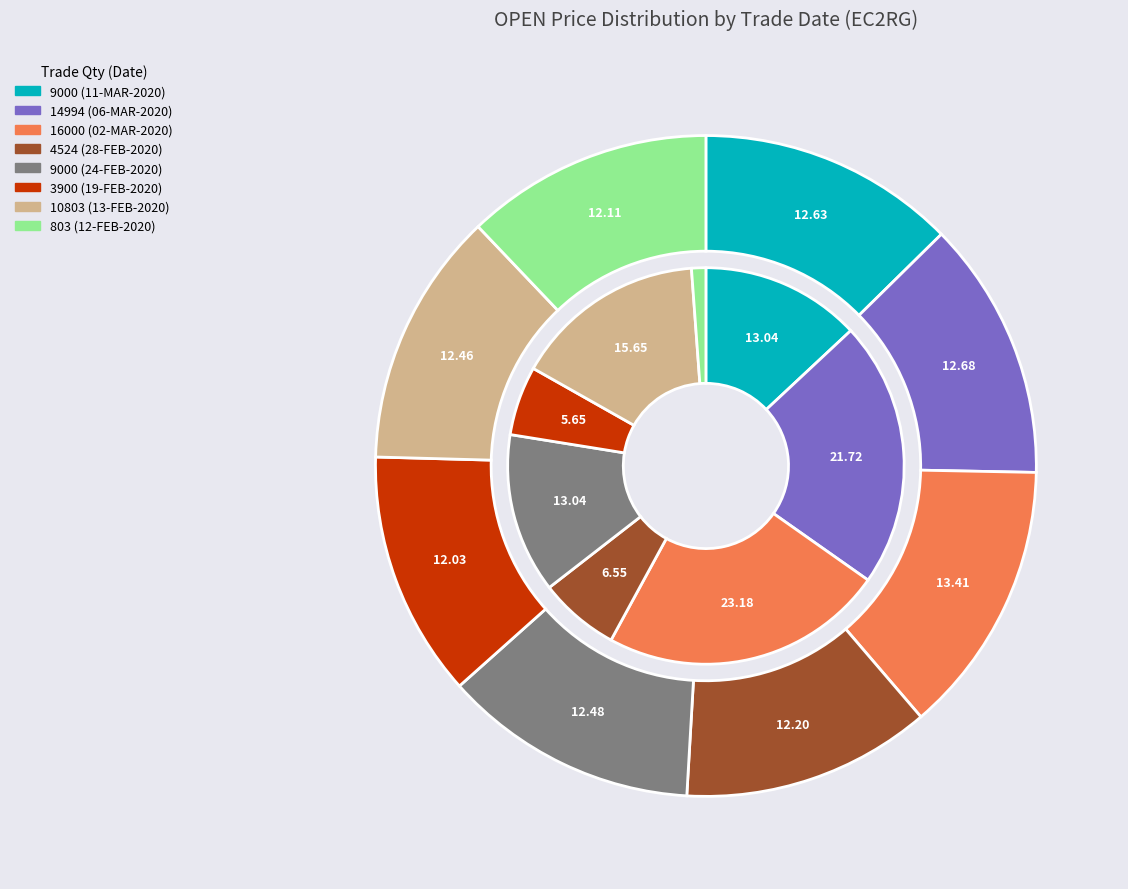

To the nearest percent, what percentage of the pie is 14994 (06-MAR)?

13%